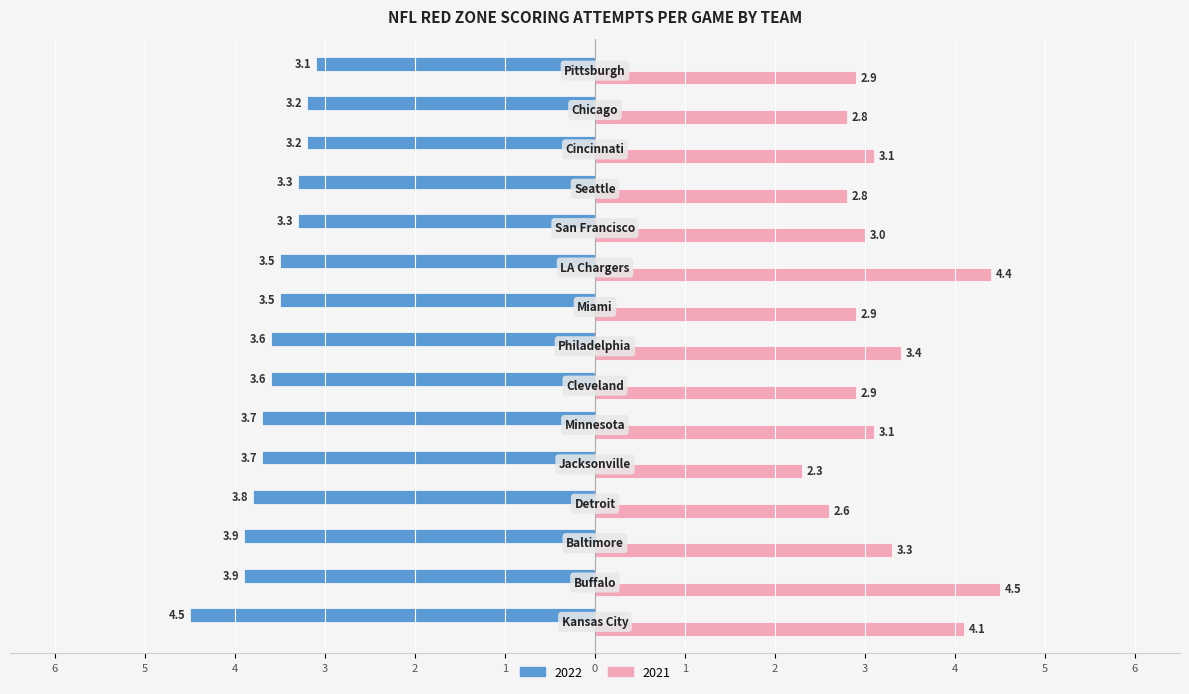

What is the highest value of the 2021 series?

4.5